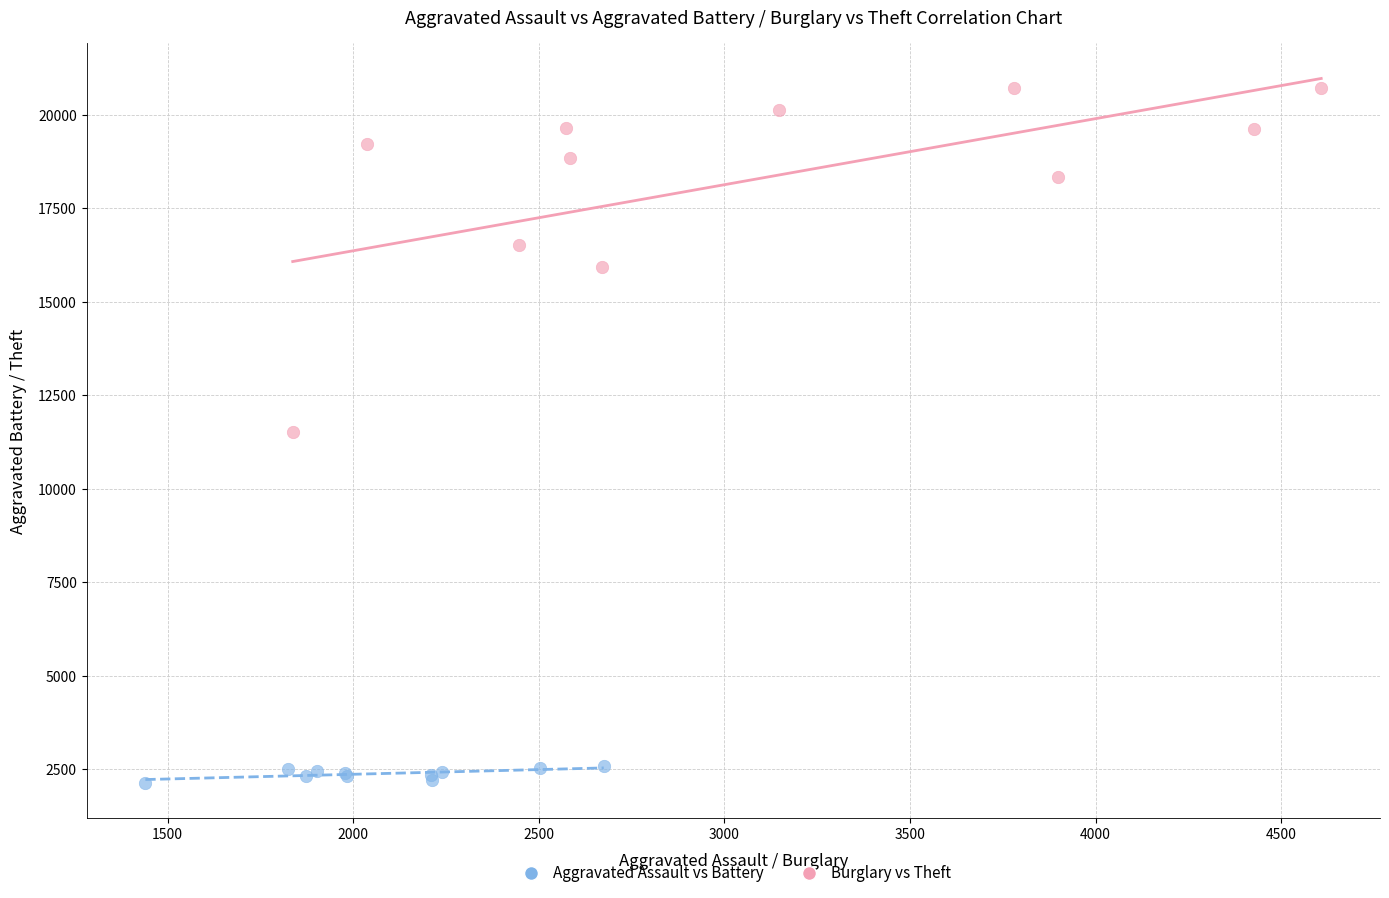

Which series contains the highest Y value?

Burglary vs Theft